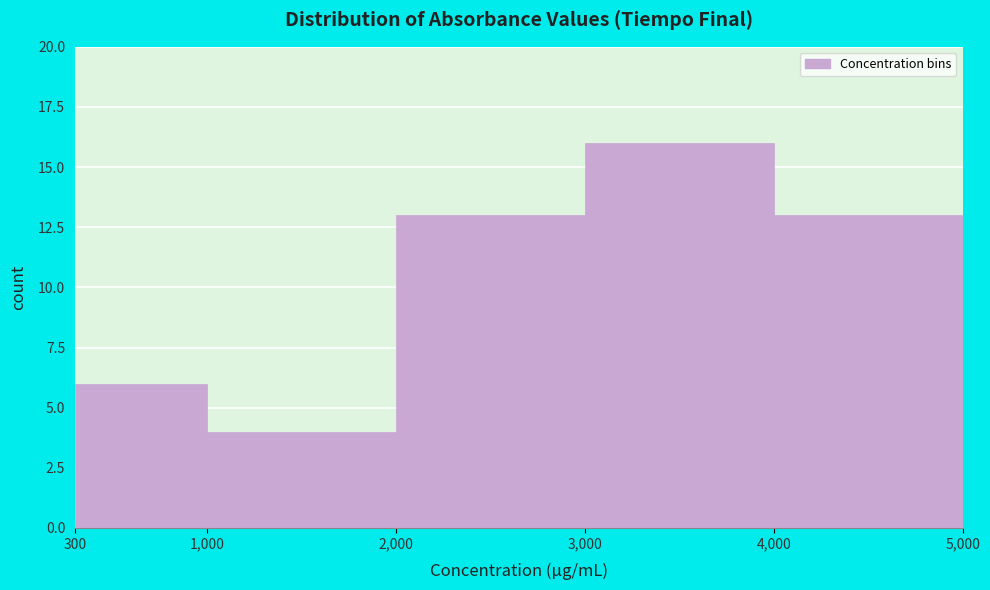

Reading left to right, list every bar in this chart as the range it spans on the x-axis followed by its height. The values are not printed on the chart, so give them approximately, as read against the axis.

300 to 1,000: 6
1,000 to 2,000: 4
2,000 to 3,000: 13
3,000 to 4,000: 16
4,000 to 5,000: 13